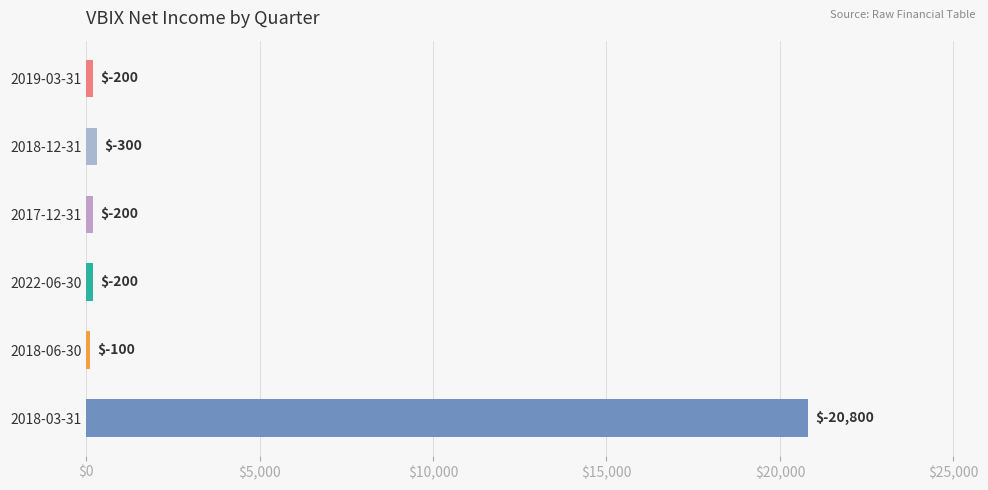

Are the bars horizontal?

Yes